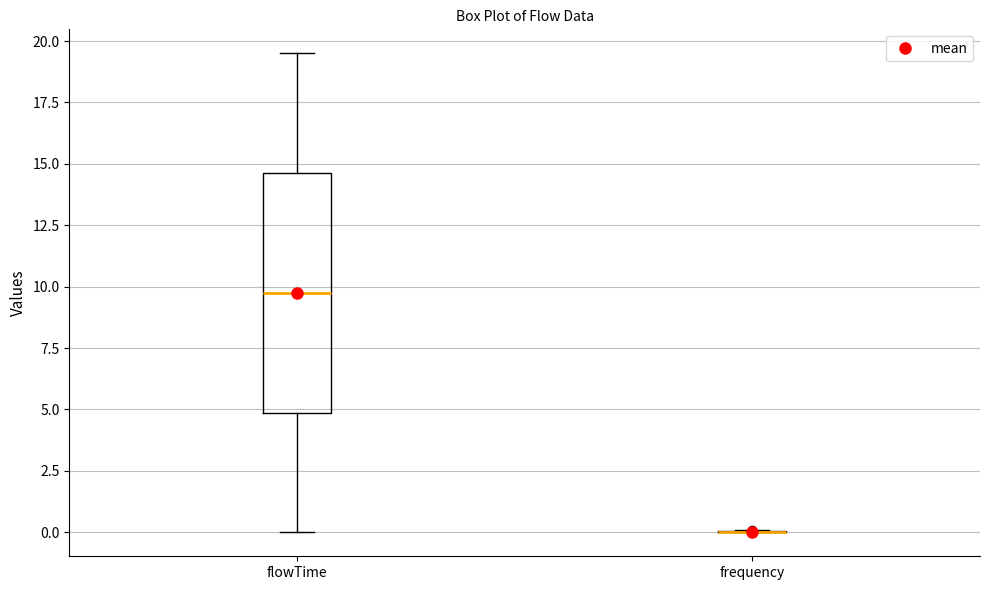

Where is the lower edge of the box for flowTime on the y-axis? The values are not printed on the chart, so give them approximately, as read against the axis.

5.0